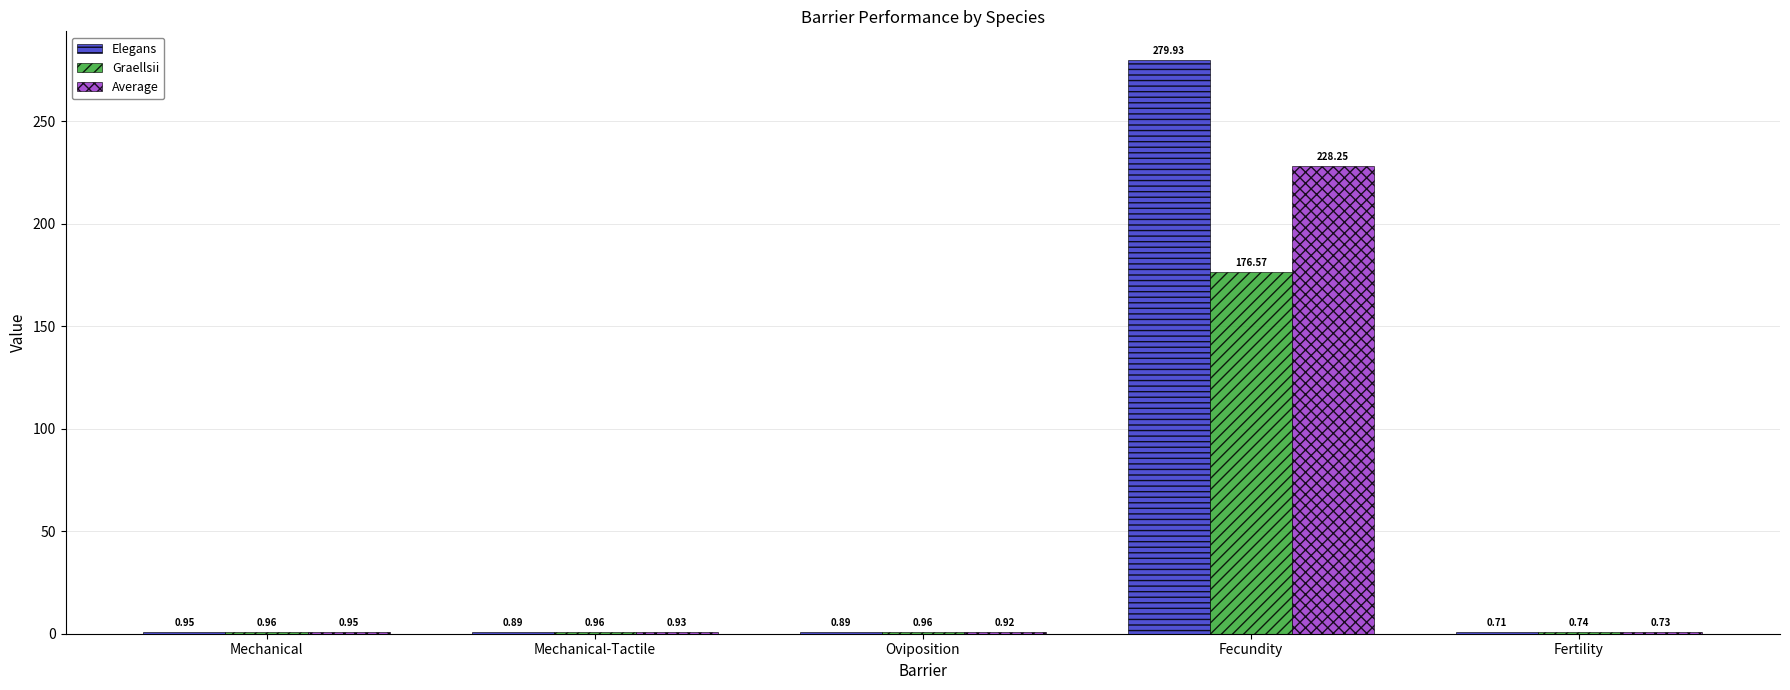

Which series has the largest total across all categories?

Elegans